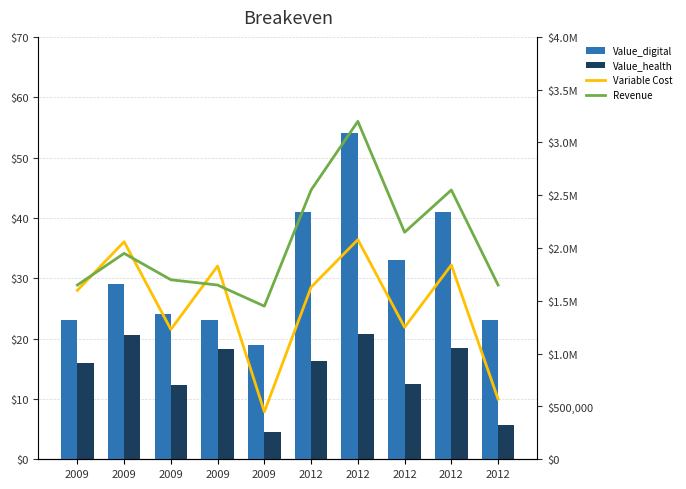

List the series in order of their peak value, lowest first.

Value_health, Value_digital, Variable Cost, Revenue